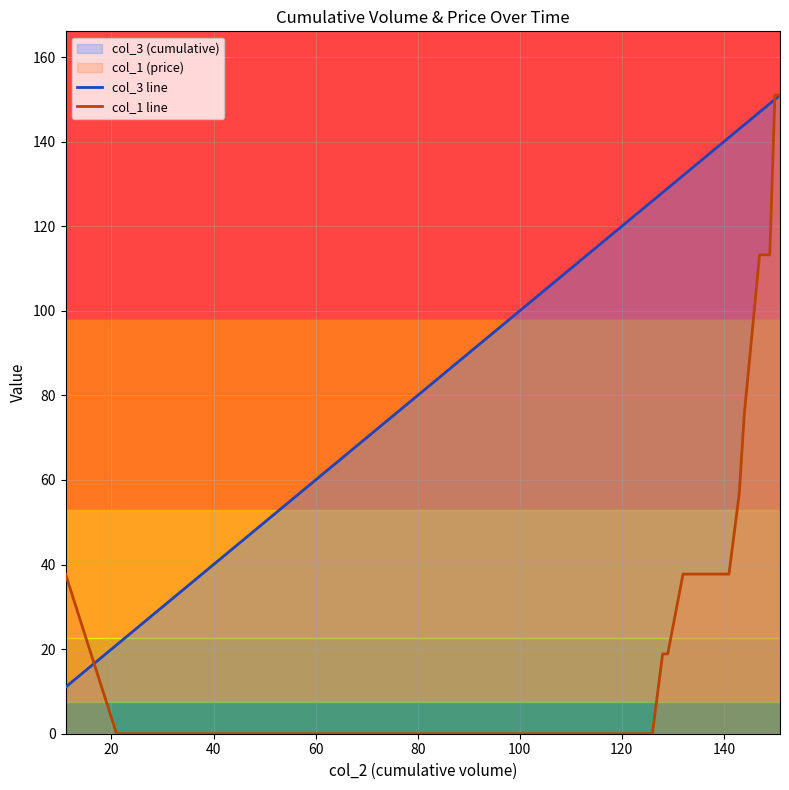

True or false: col_3 line has a value of 209.5 at 39.

False